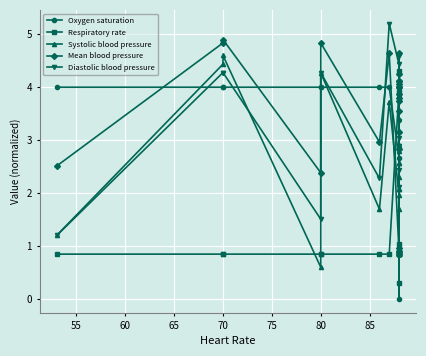

What is the difference between the second highest and second lowest values in the Systolic blood pressure series?

3.4